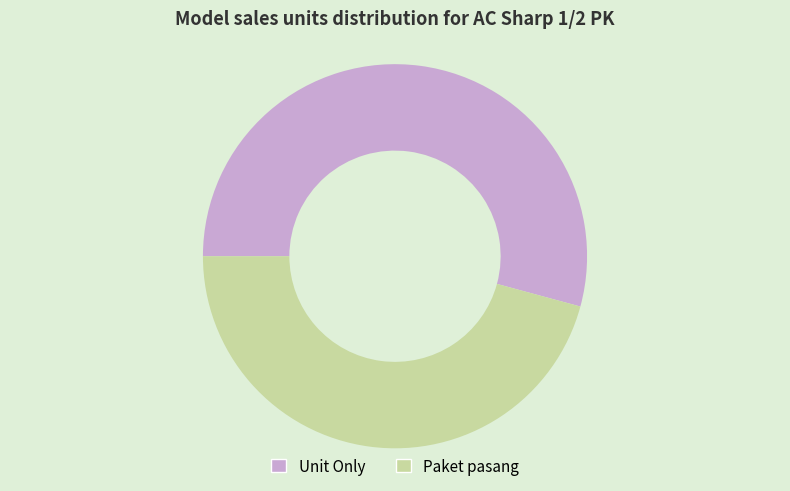

How many slices are in this pie chart?

2